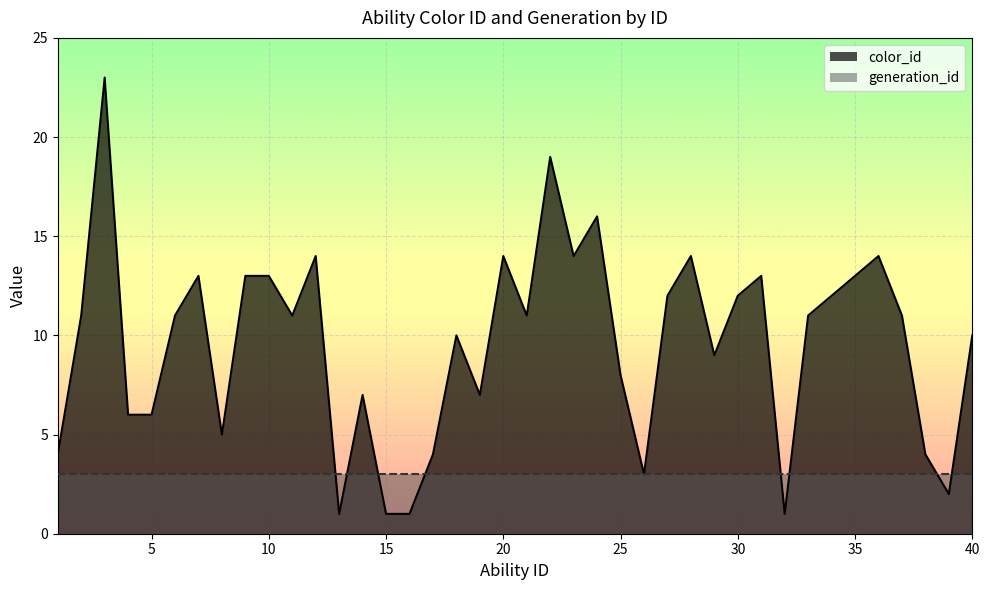

The value at 18 is 7. True or false?

False